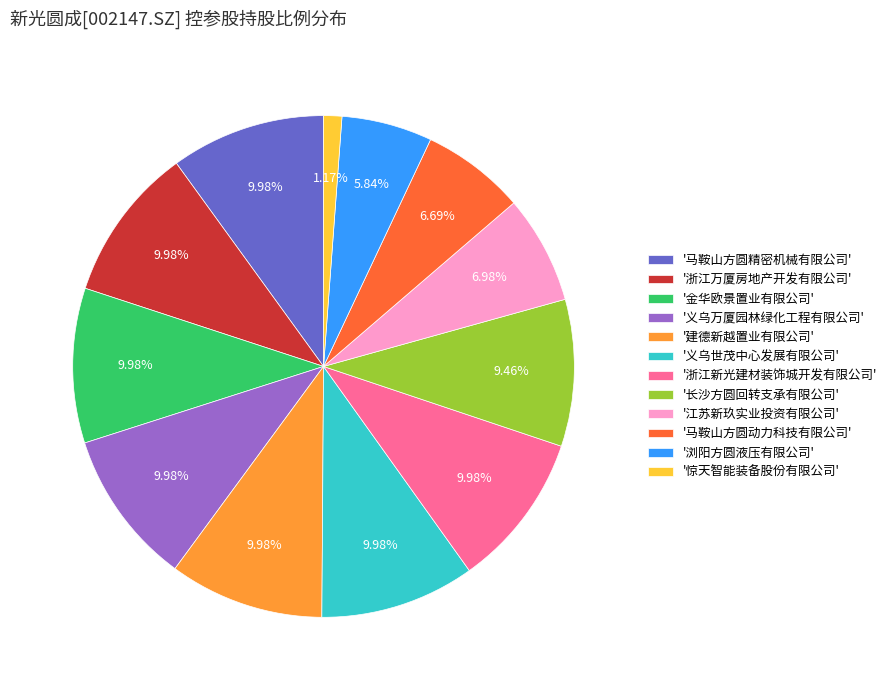

What is the smallest slice in the pie chart?

'惊天智能装备股份有限公司'